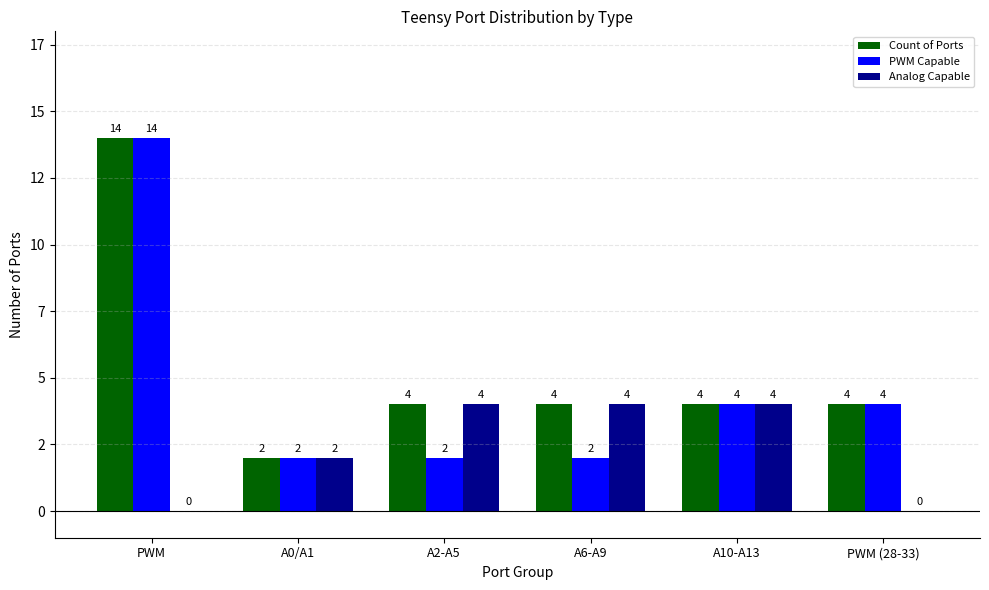

Which label corresponds to the smallest value in the chart?

PWM